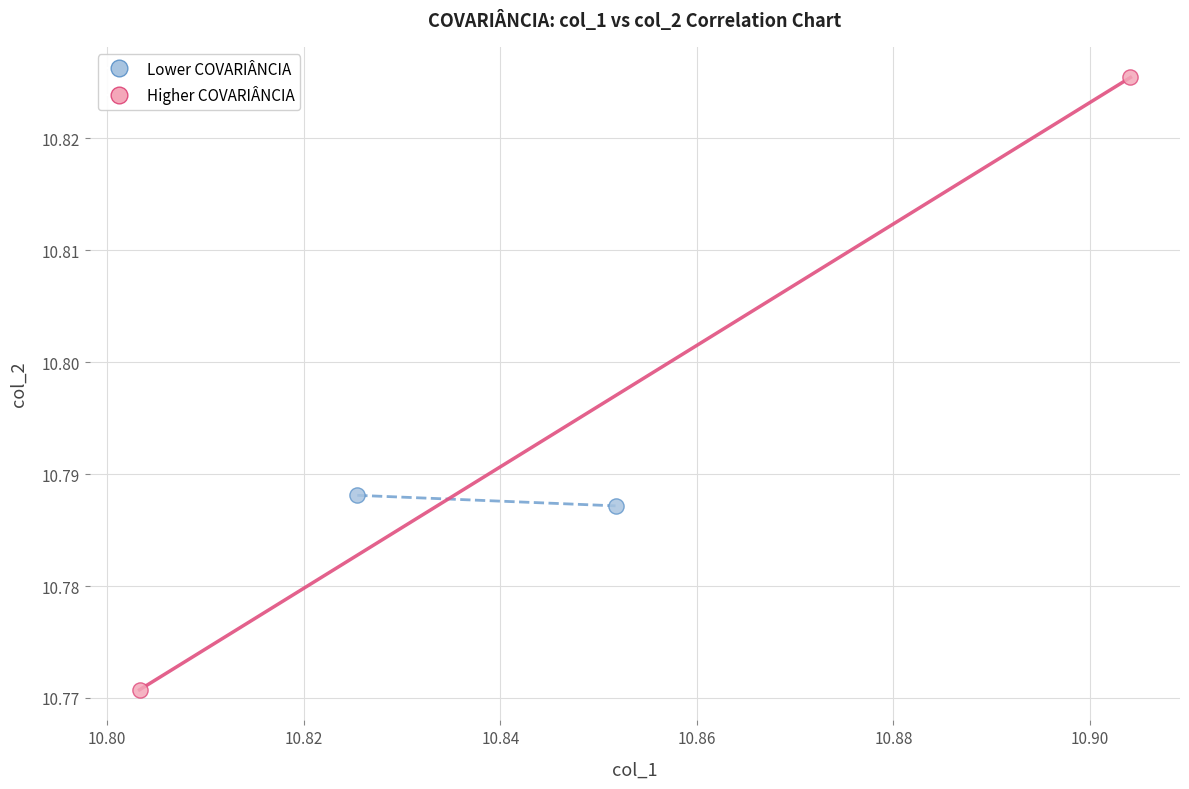

What are all the series names shown in the legend?

Lower COVARIÂNCIA, Higher COVARIÂNCIA